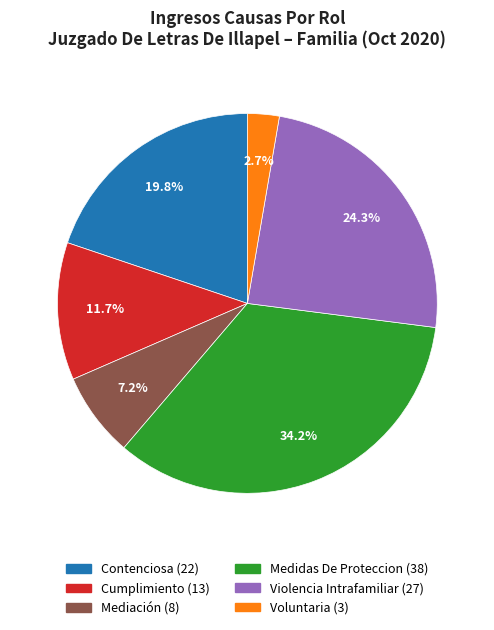

Rank the categories by value from highest to lowest.

Medidas De Proteccion, Violencia Intrafamiliar, Contenciosa, Cumplimiento, Mediación, Voluntaria